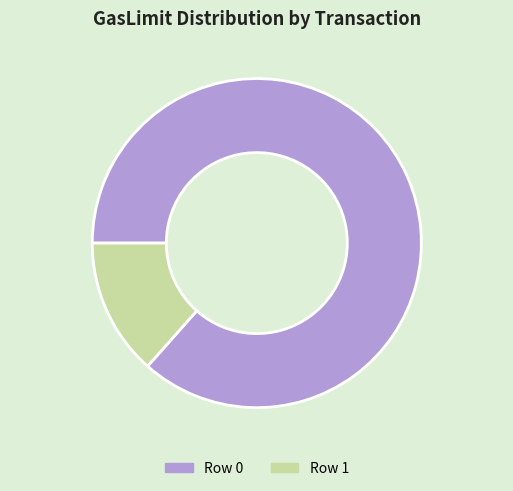

Which category has the smallest portion of the pie?

Row 1